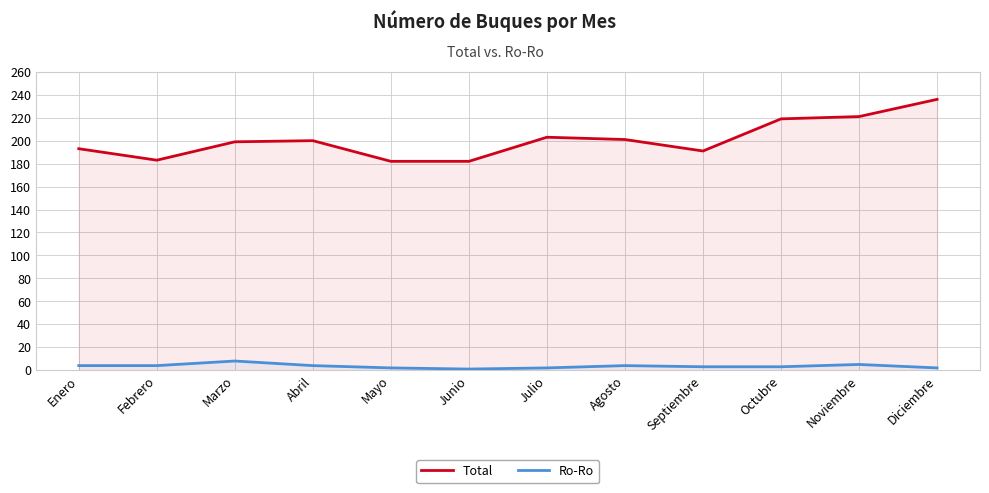

Reading right to left, extract all data points from this chart.

Total: Diciembre=236	Noviembre=221	Octubre=219	Septiembre=191	Agosto=201	Julio=203	Junio=182	Mayo=182	Abril=200	Marzo=199	Febrero=183	Enero=193
Ro-Ro: Diciembre=2	Noviembre=5	Octubre=3	Septiembre=3	Agosto=4	Julio=2	Junio=1	Mayo=2	Abril=4	Marzo=8	Febrero=4	Enero=4